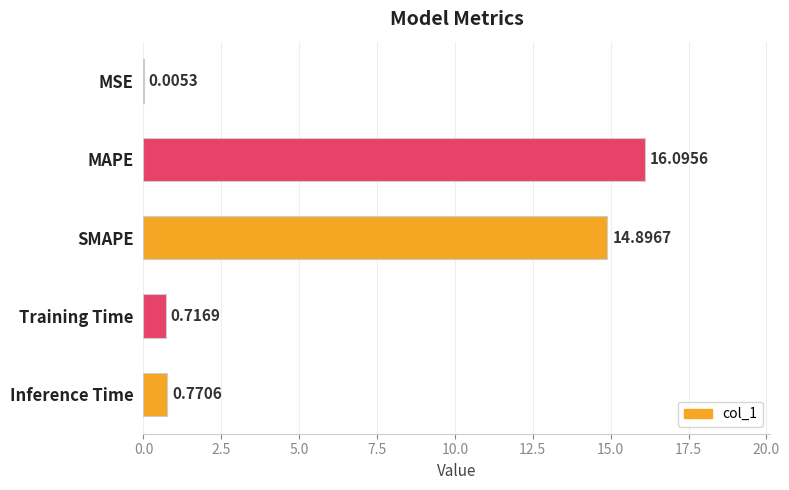

Between Training Time and SMAPE, which is larger?

SMAPE